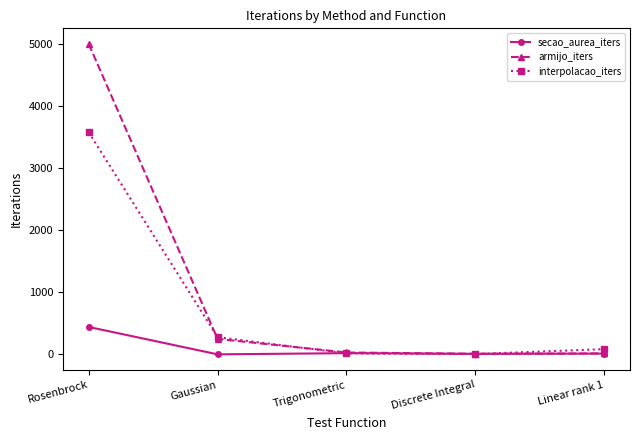

What is the highest value of the secao_aurea_iters series?

442